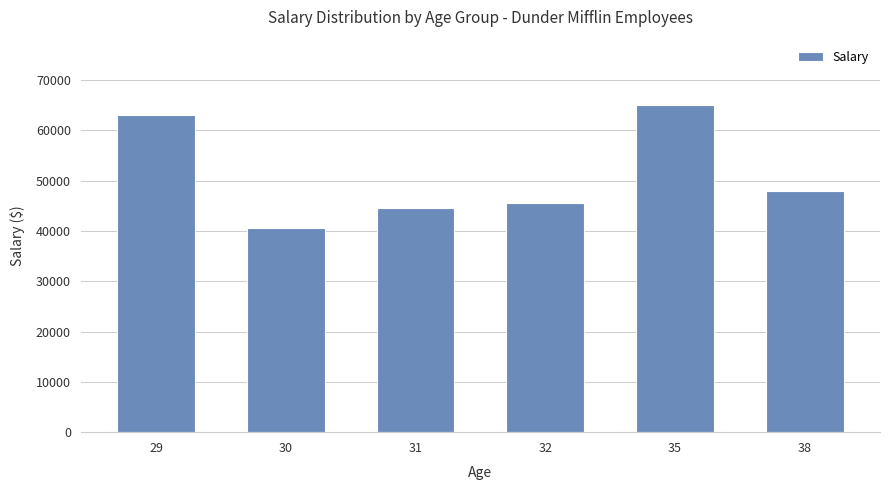

What is the ratio of the value at 38 to the value at 30?

1.2